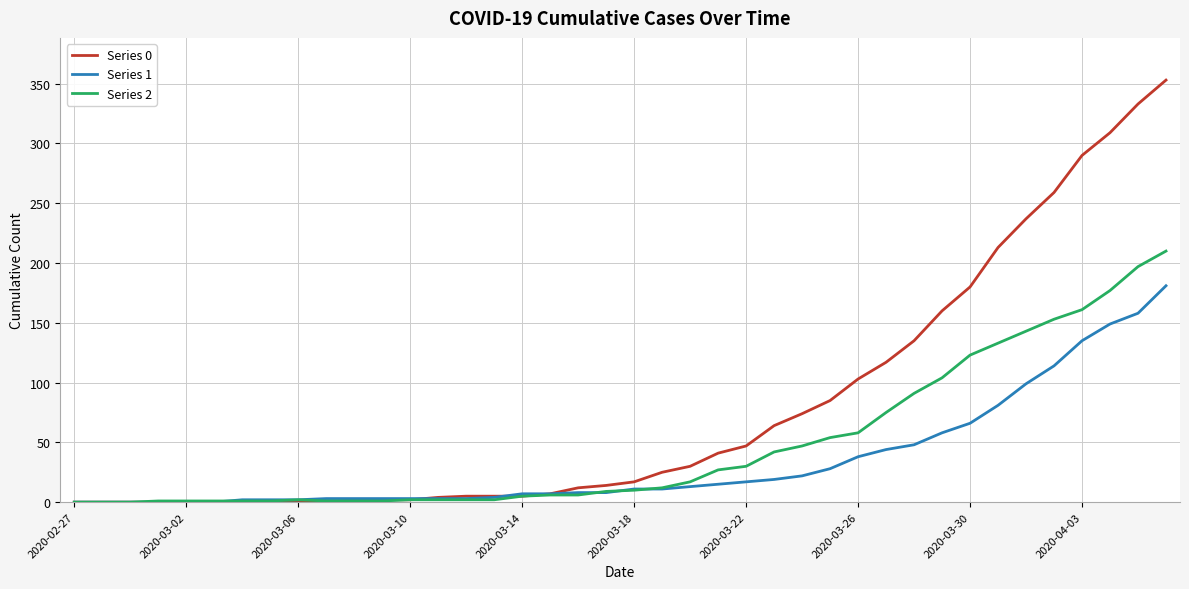

List the series in order of their peak value, highest first.

Series 0, Series 2, Series 1